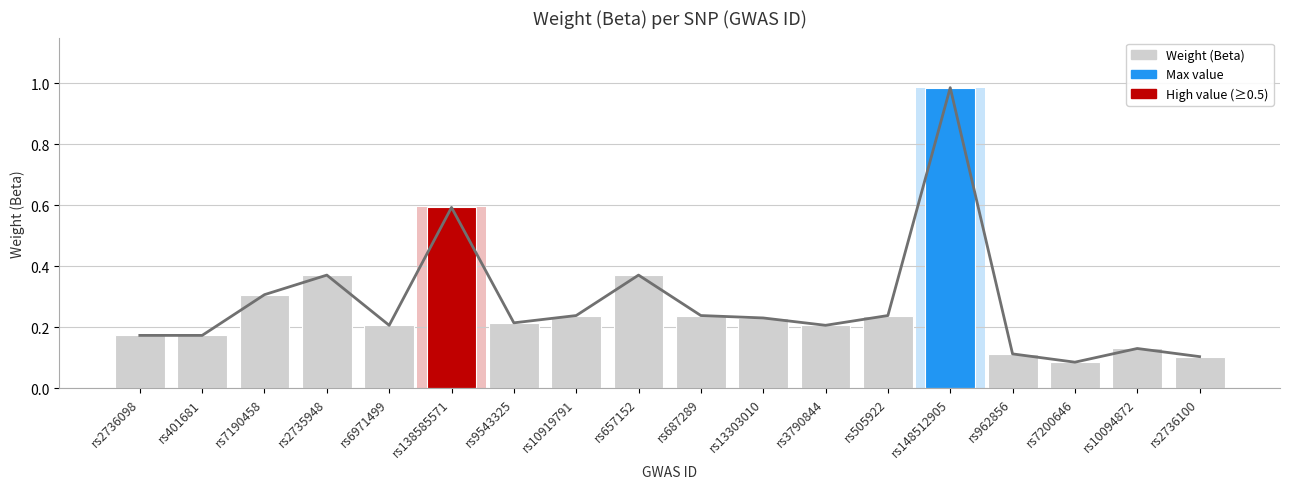

What is the sum of the values at rs962856 and rs2736098?

0.3